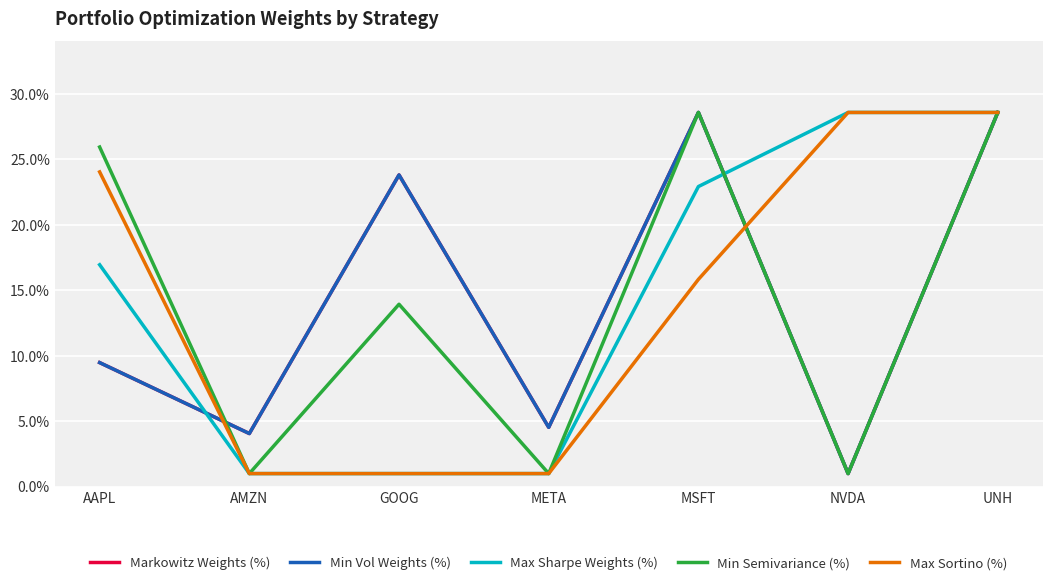

Reading left to right, what are all the values shown in this chart?

Markowitz Weights (%): AAPL=0.1	AMZN=0.0	GOOG=0.2	META=0.0	MSFT=0.3	NVDA=0.0	UNH=0.3
Min Vol Weights (%): AAPL=0.1	AMZN=0.0	GOOG=0.2	META=0.0	MSFT=0.3	NVDA=0.0	UNH=0.3
Max Sharpe Weights (%): AAPL=0.2	AMZN=0.0	GOOG=0.0	META=0.0	MSFT=0.2	NVDA=0.3	UNH=0.3
Min Semivariance (%): AAPL=0.3	AMZN=0.0	GOOG=0.1	META=0.0	MSFT=0.3	NVDA=0.0	UNH=0.3
Max Sortino (%): AAPL=0.2	AMZN=0.0	GOOG=0.0	META=0.0	MSFT=0.2	NVDA=0.3	UNH=0.3